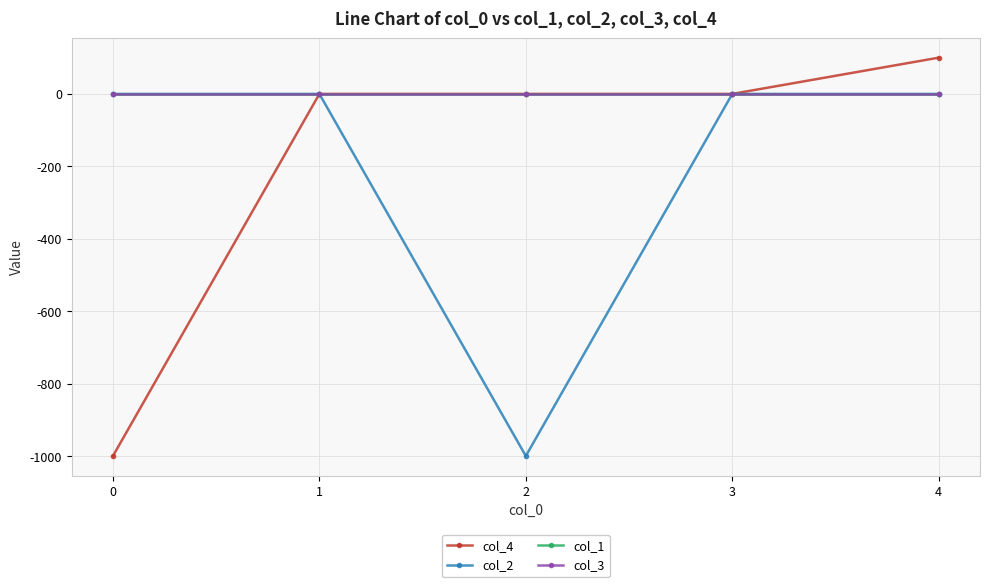

At which category is the sum across all series the highest?

4